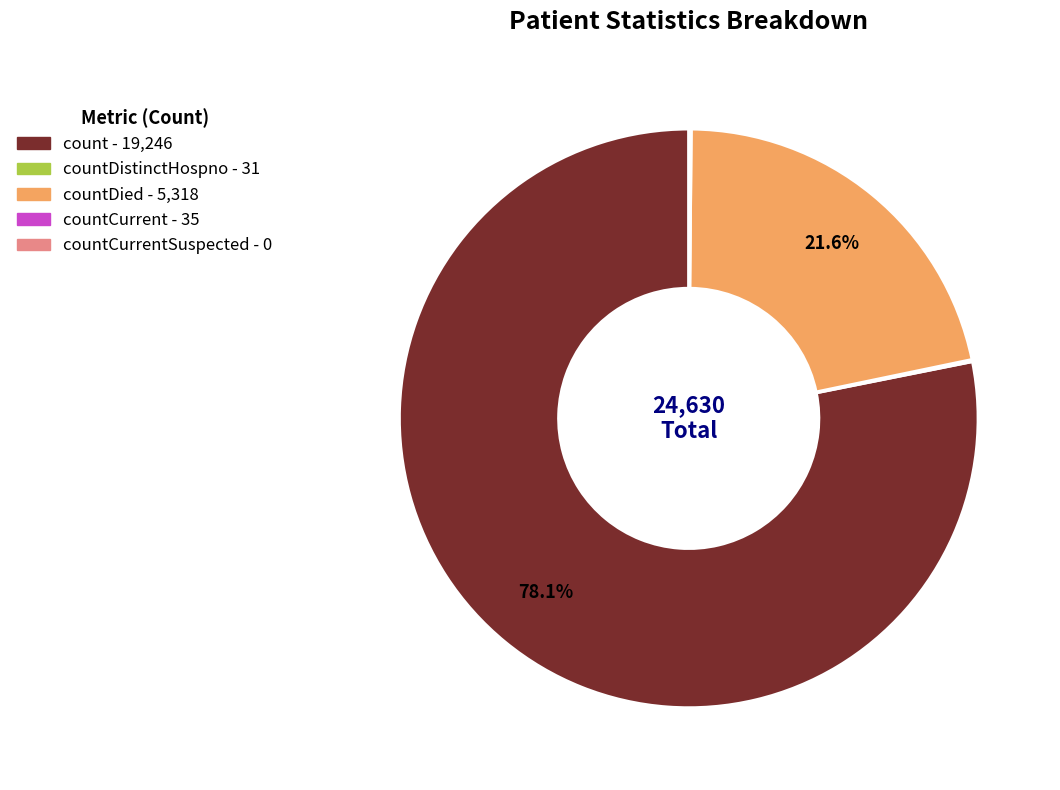

Is there a majority slice in this chart?

Yes